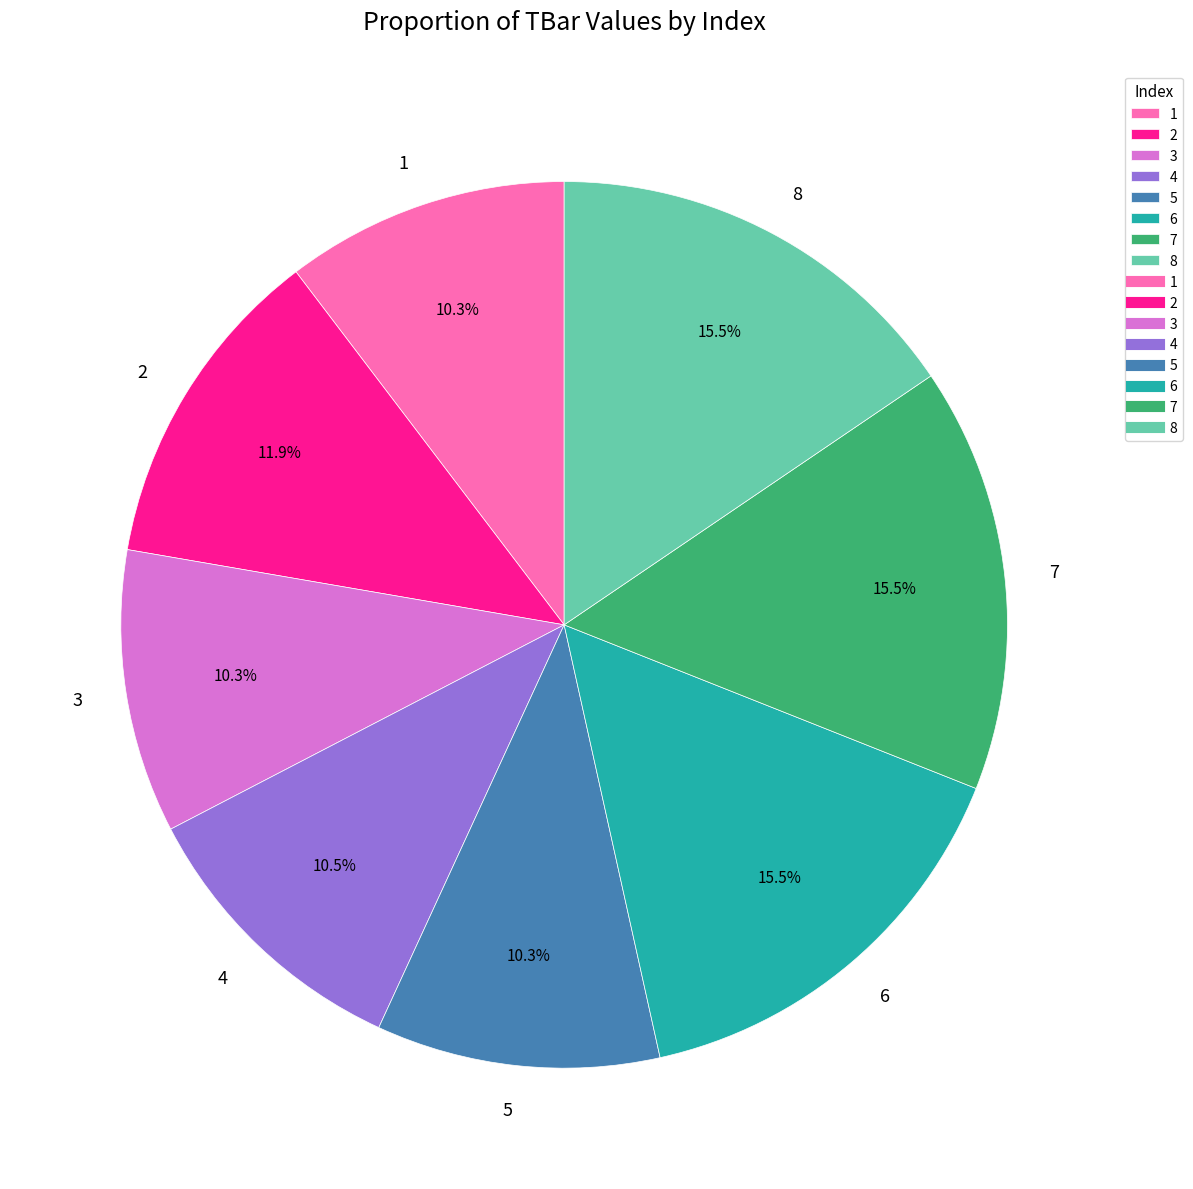

To the nearest percent, what is the combined percentage of 3 and 8?

26%